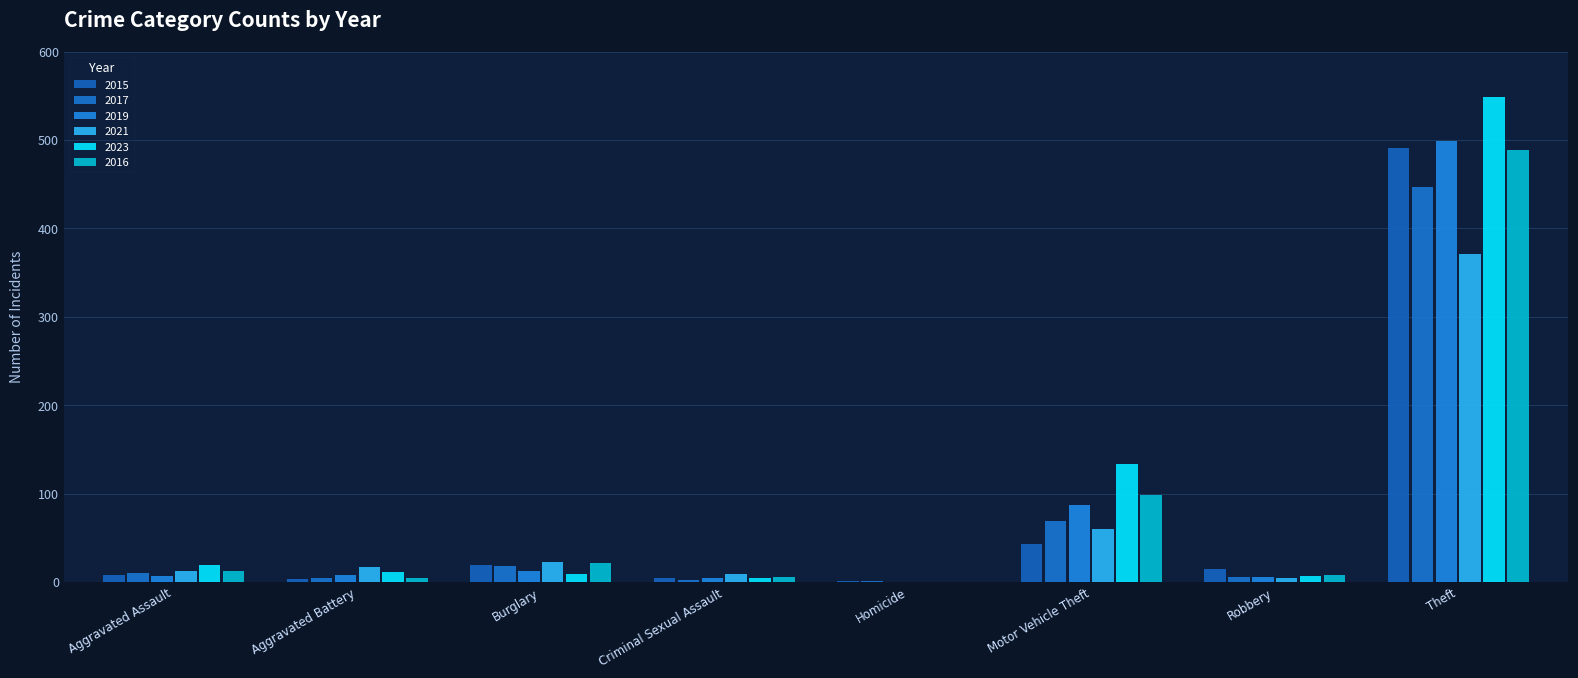

Where is 2019 nearest to the value 249?

Motor Vehicle Theft